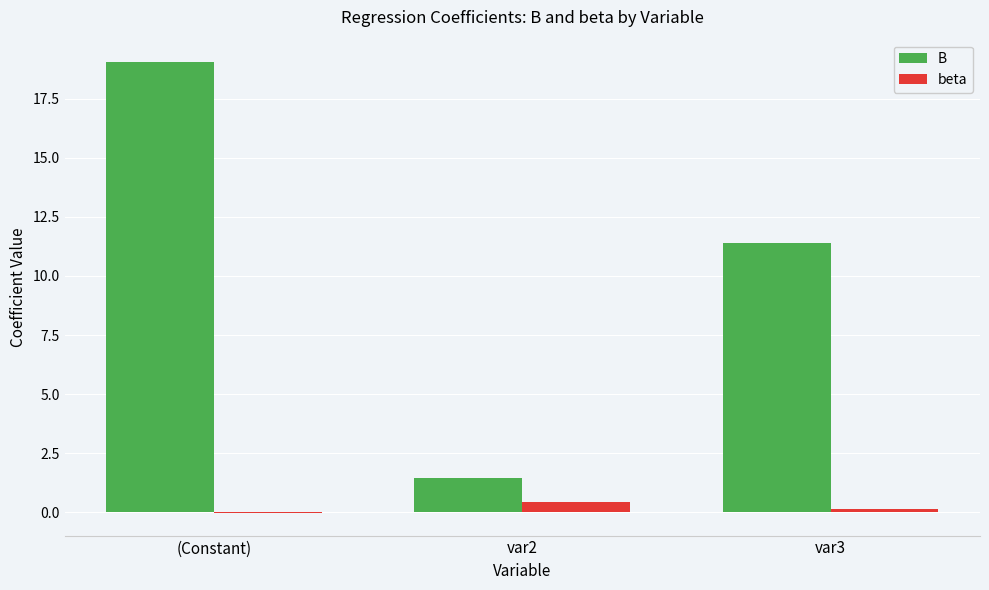

At which label does B reach its peak?

(Constant)